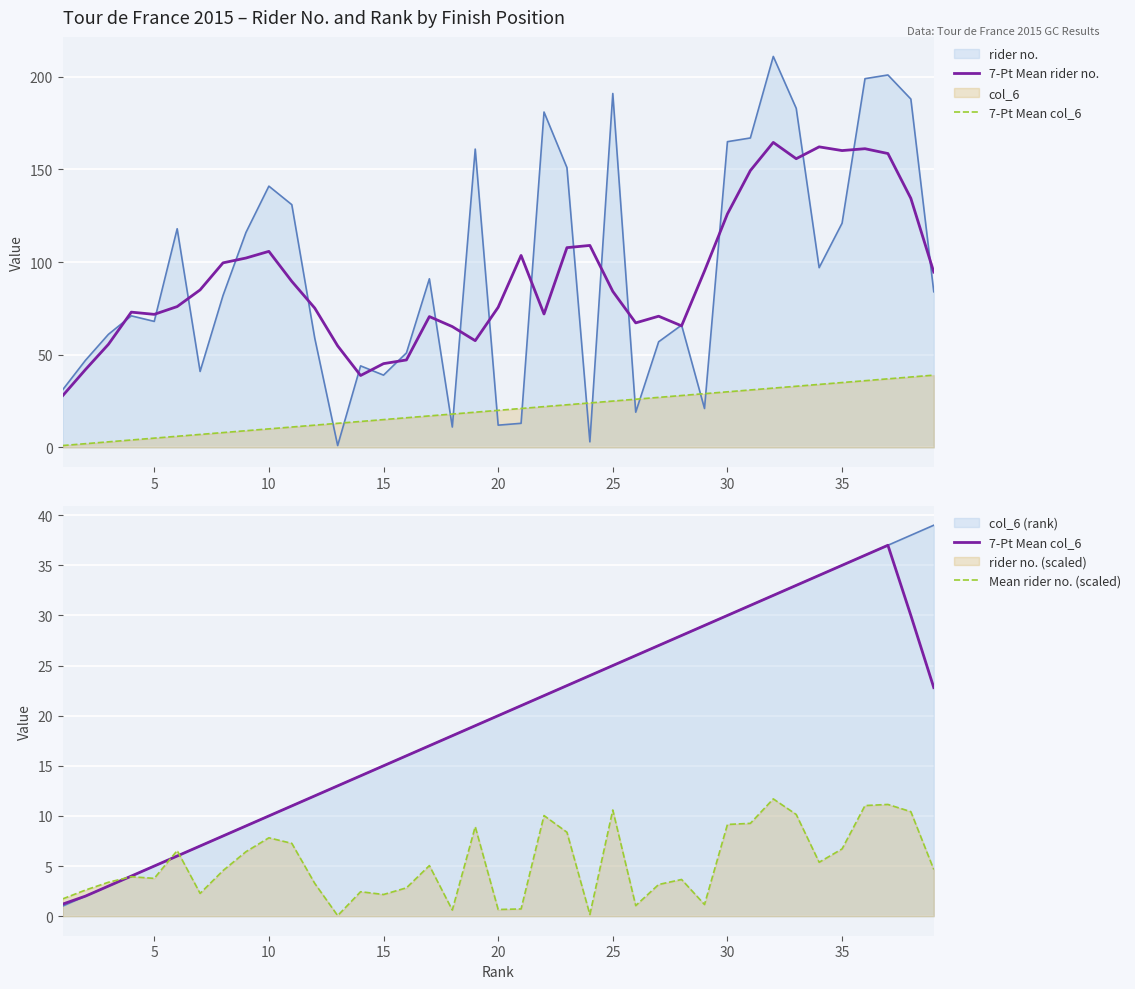

Is it true that 7-Pt Mean col_6 equals 6.2 at 13?

False